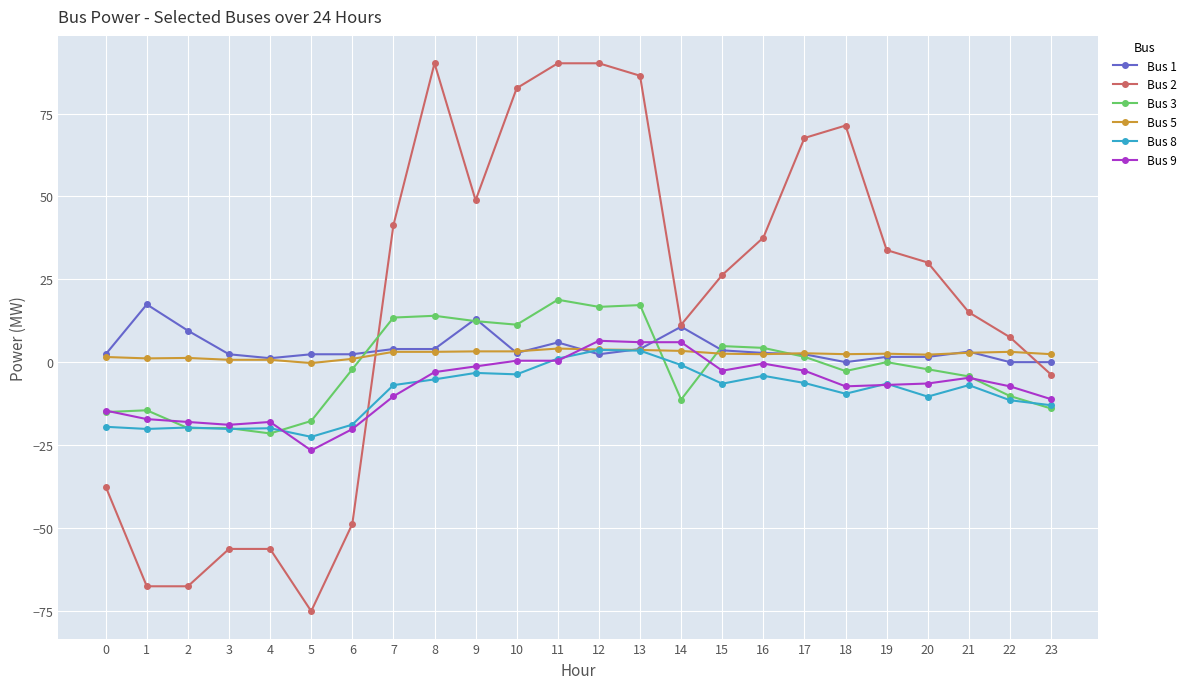

True or false: Bus 2 and Bus 3 intersect in this chart.

True